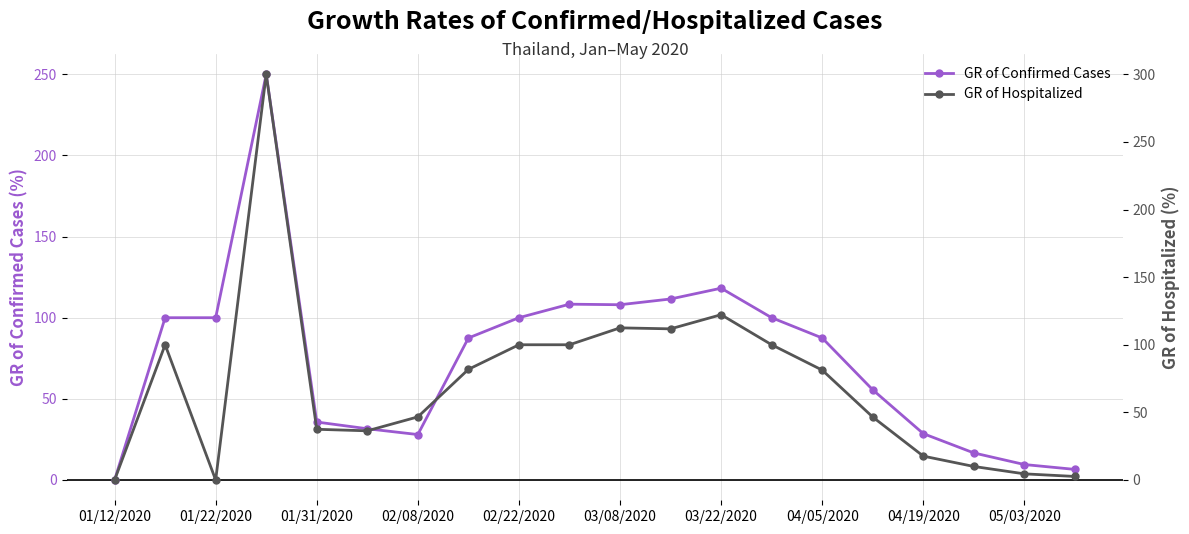

True or false: GR of Confirmed Cases and GR of Hospitalized intersect in this chart.

True